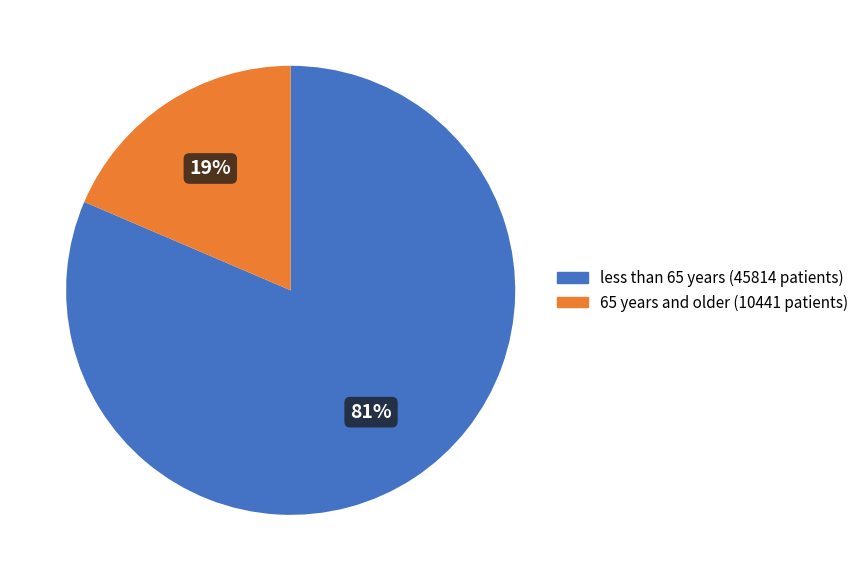

Does any single category account for the majority?

Yes